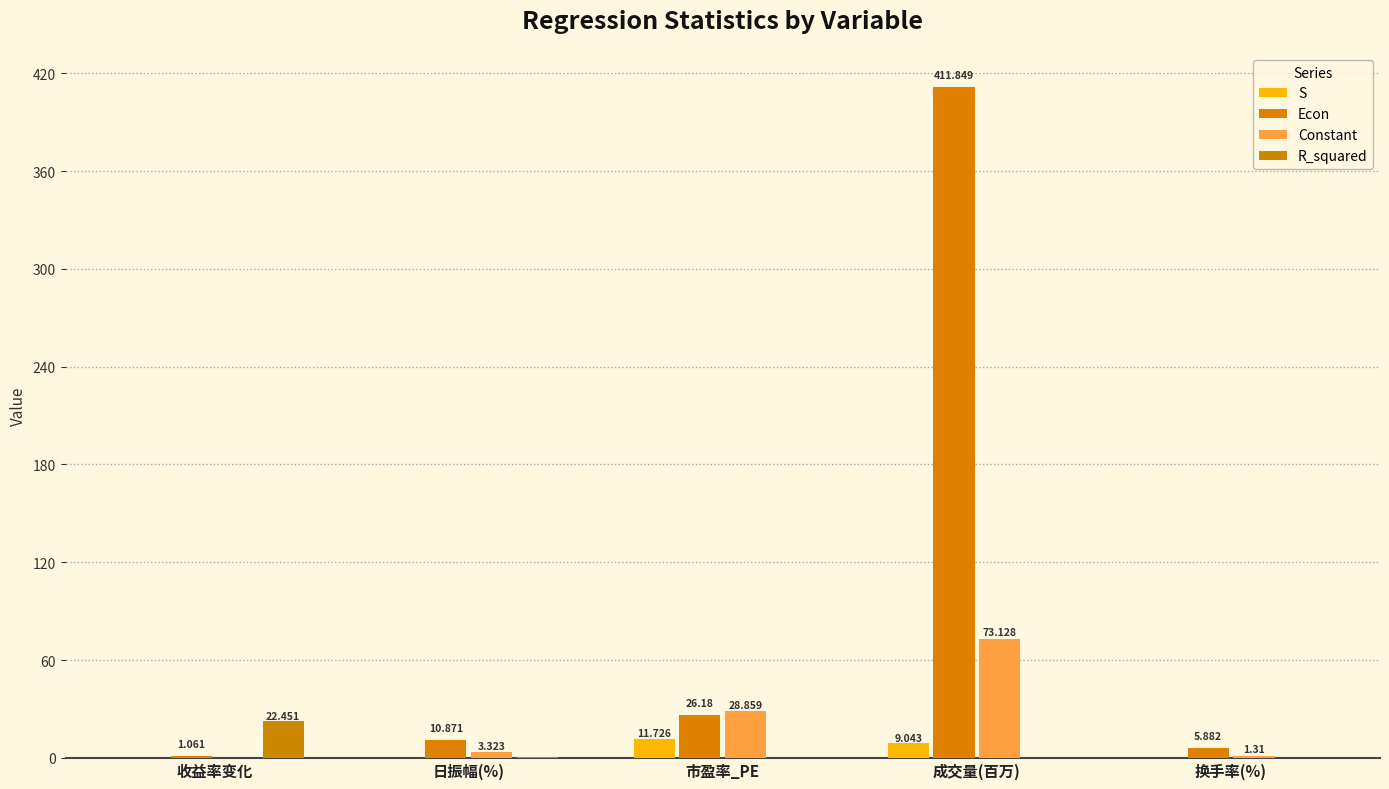

How many groups of bars are there?

5